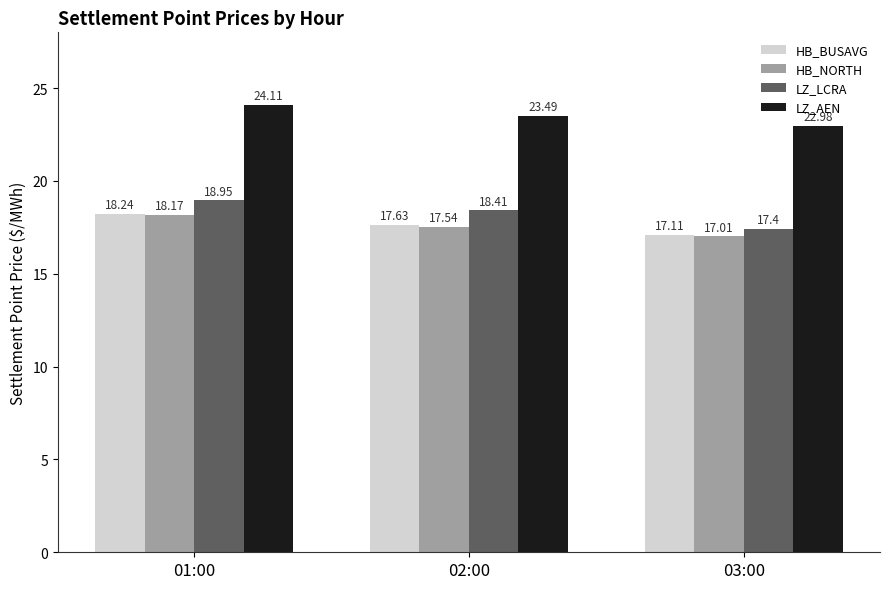

How many data points does each series have?

3